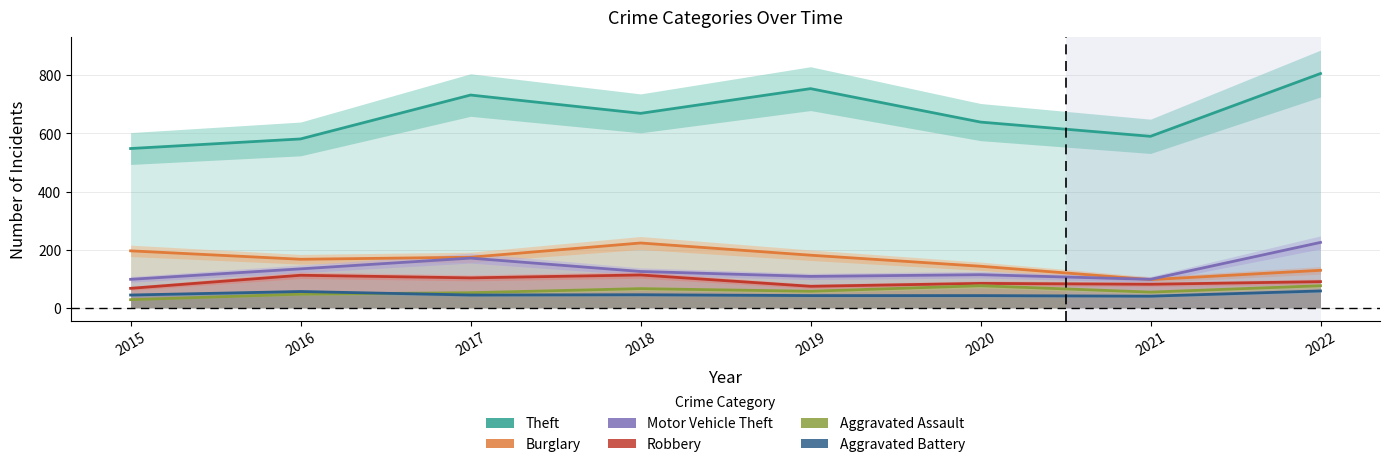

How many categories are shown in the chart?

8